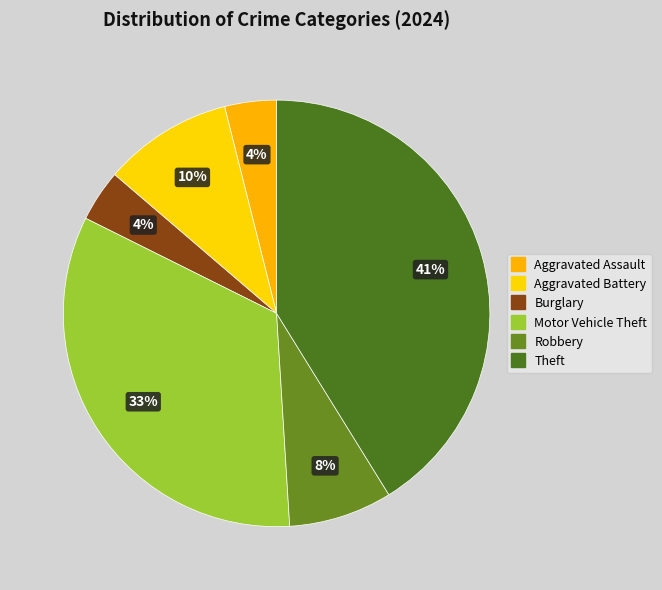

Between Aggravated Assault and Aggravated Battery, which is larger?

Aggravated Battery